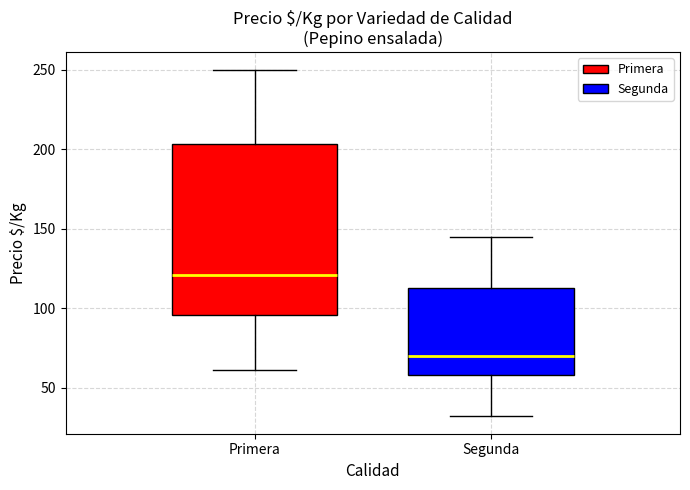

Reading left to right, read every box against the y-axis: the position of its median line, the range the box covers, and the ends of its whiskers. The values are not printed on the chart, so give them approximately, as read against the axis.

Primera: median 120, box 95 to 205, whiskers 60 to 250
Segunda: median 70, box 60 to 115, whiskers 30 to 145